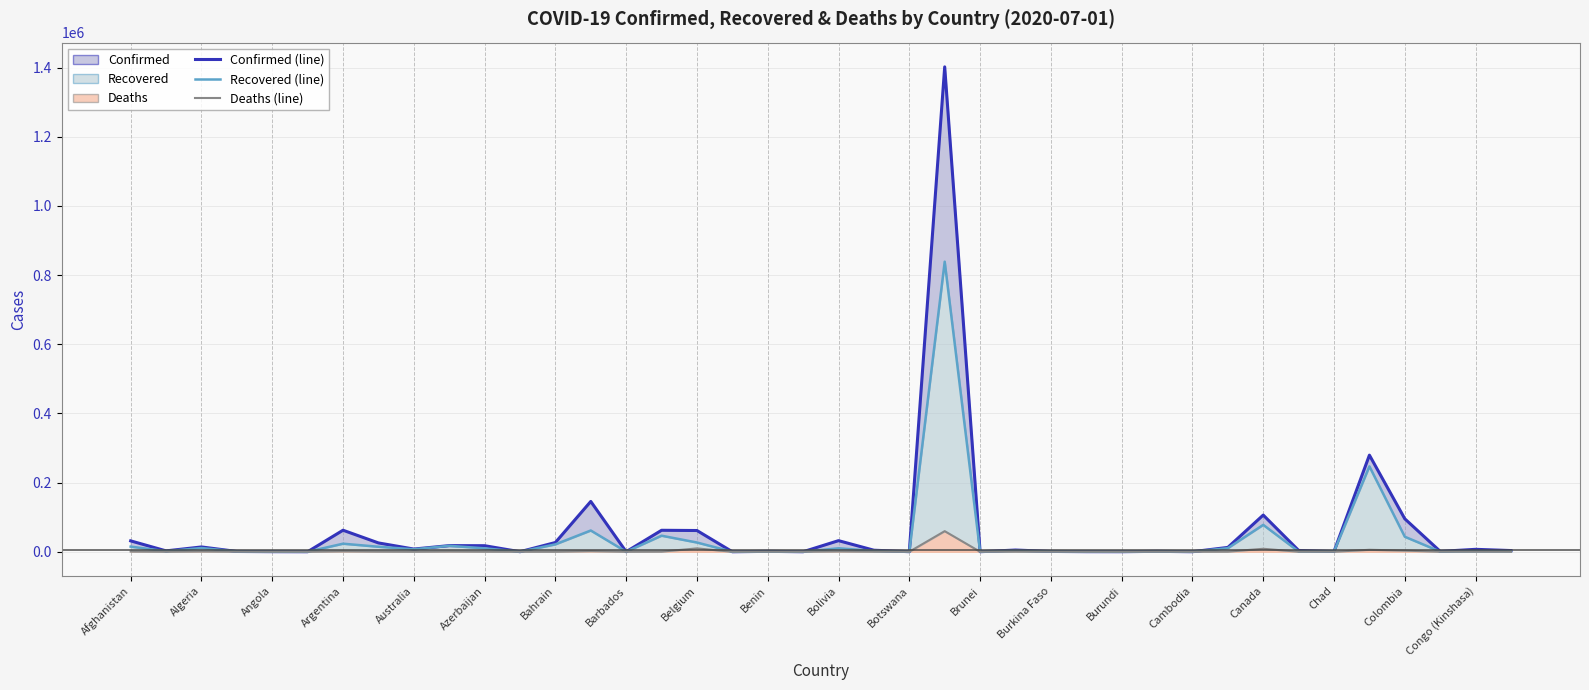

How many series are shown in this chart?

3